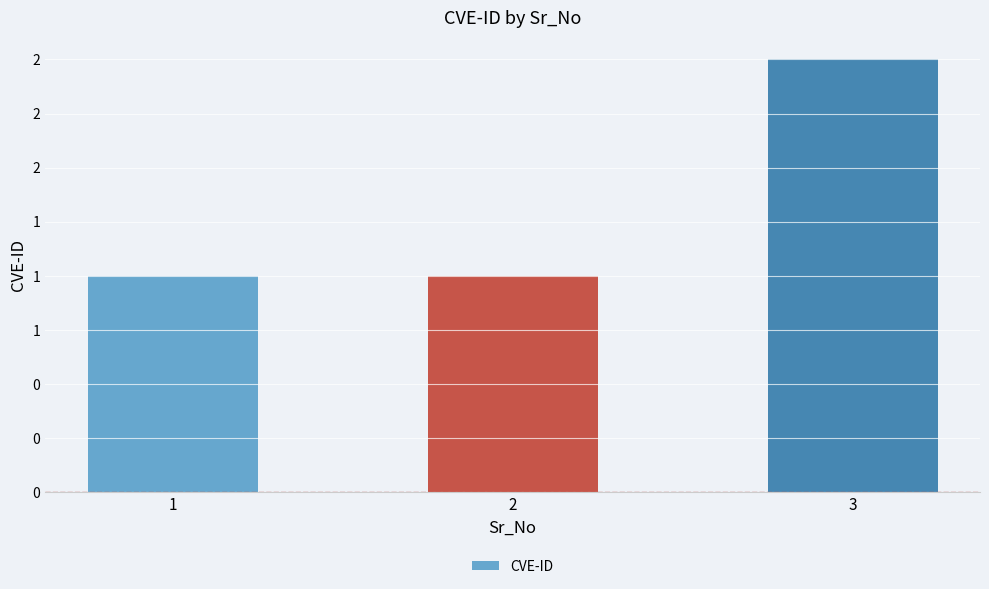

Reading left to right, list all the values displayed in this chart.

1=1	2=1	3=2